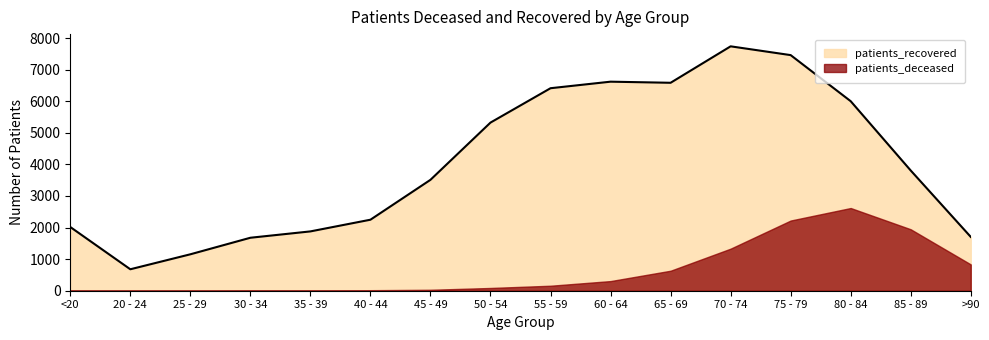

How many lines are shown in the chart?

2